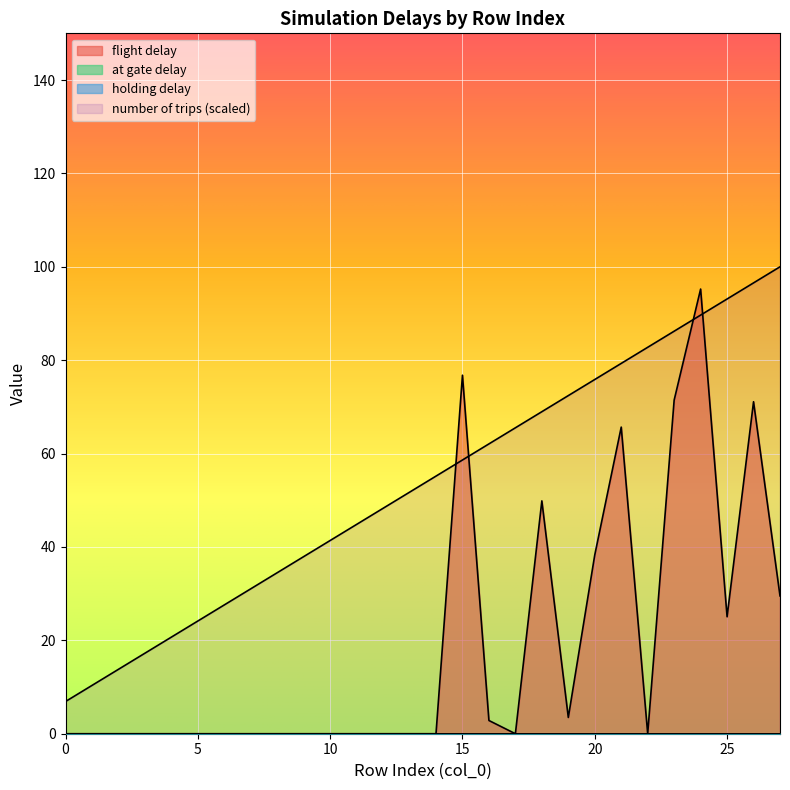

Reading right to left, transcribe all the data shown in this chart.

number of trips: 100.0	96.6	93.1	89.7	86.2	82.8	79.3	75.9	72.4	69.0	65.5	62.1	58.6	55.2	51.7	48.3	44.8	41.4	37.9	34.5	31.0	27.6	24.1	20.7	17.2	13.8	10.3	6.9
flight delay: 29.5	71.1	25.1	95.2	71.5	0.0	65.7	38.3	3.5	49.9	0.0	2.8	76.8	0.0	0.0	0.0	0.0	0.0	0.0	0.0	0.0	0.0	0.0	0.0	0.0	0.0	0.0	0.0